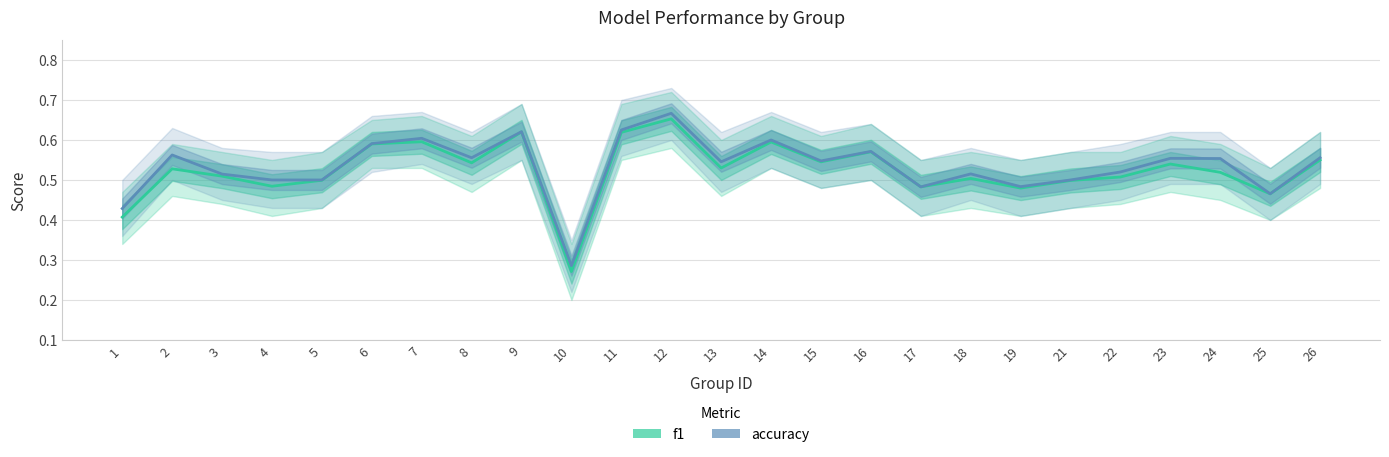

How many interior local valleys does the f1 series have?

8